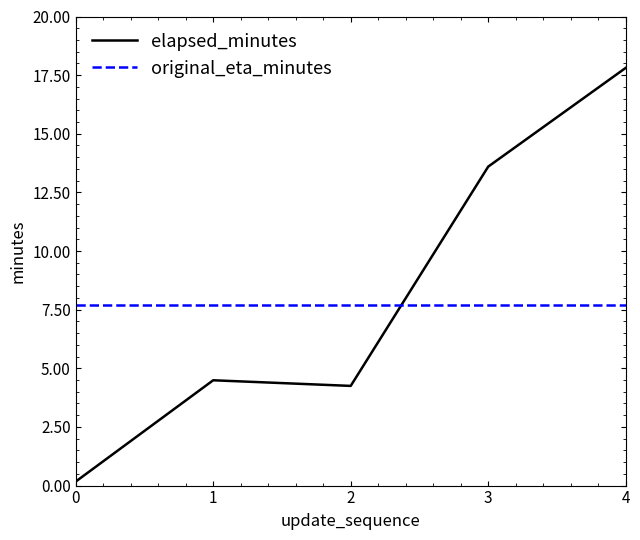

Which series has the largest range (max minus min)?

elapsed_minutes